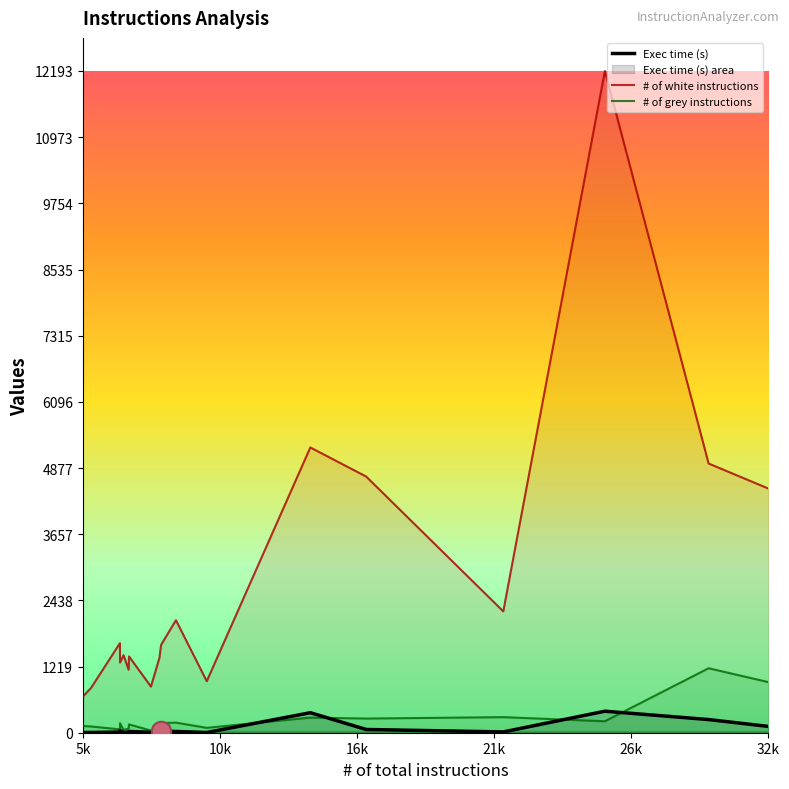

Which series has the widest spread of values?

# of white instructions